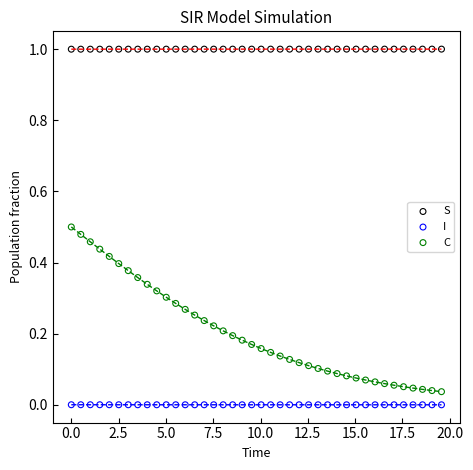

Which series has the widest spread of Y values?

C